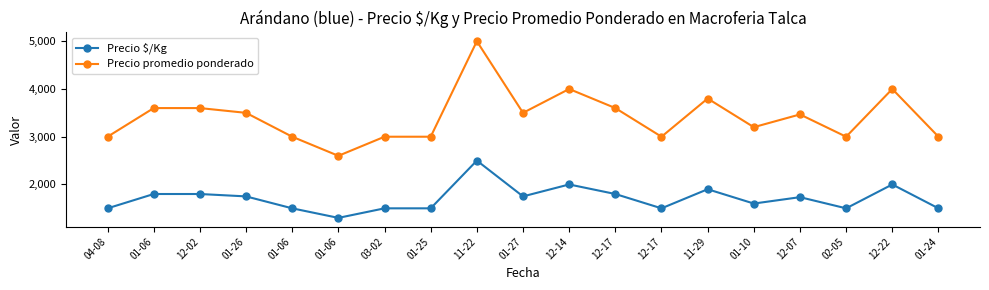

How many distinct data groups are displayed?

2